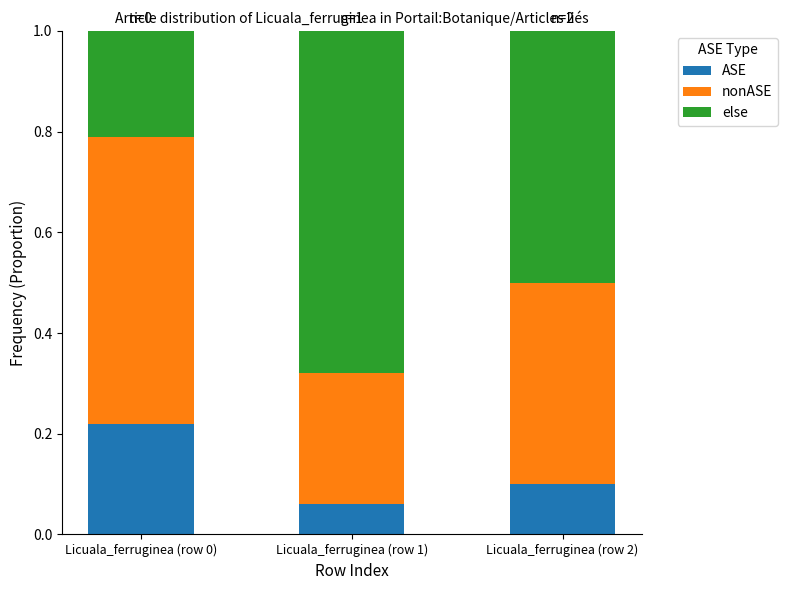

At which label does ASE reach its peak?

Licuala_ferruginea (row 0)